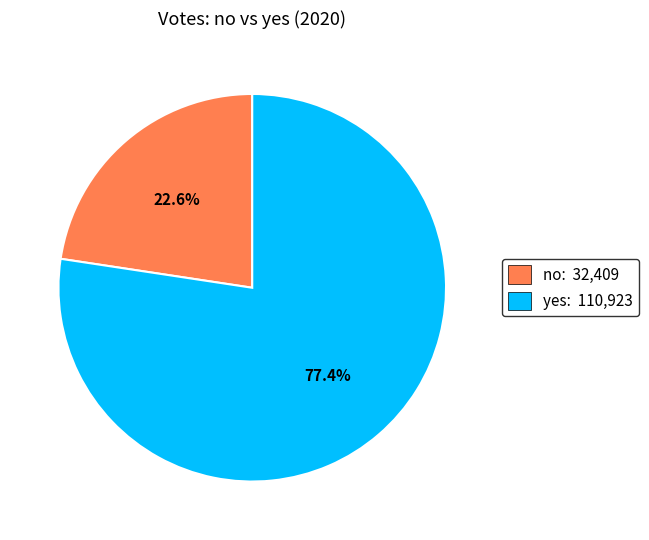

Is there any slice that represents more than half of the pie?

Yes